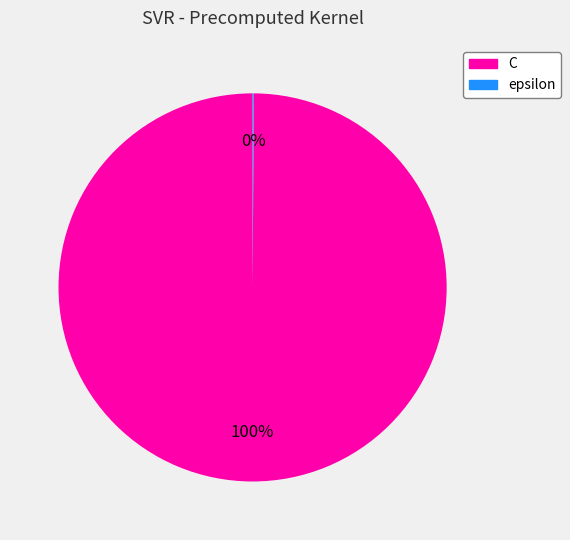

To the nearest percent, what is the difference between the largest and smallest slice percentages?

100%